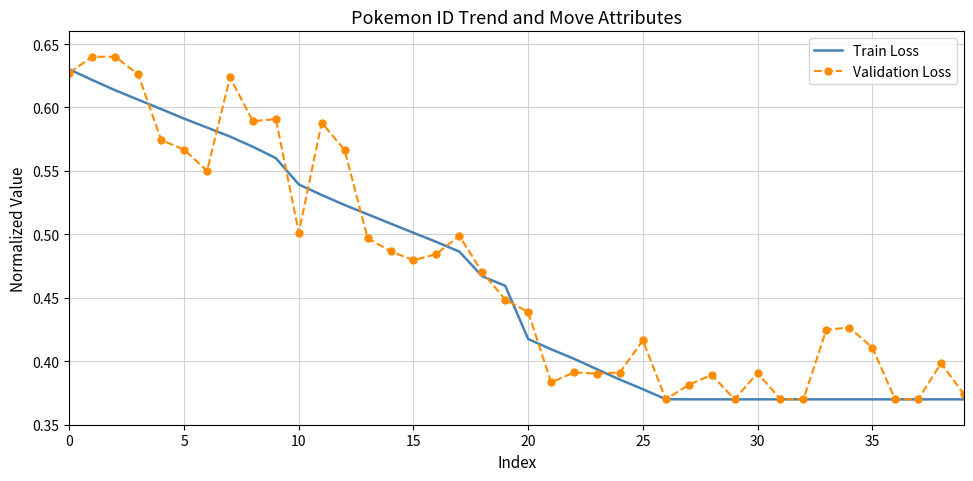

Which series has the largest range (max minus min)?

Validation Loss